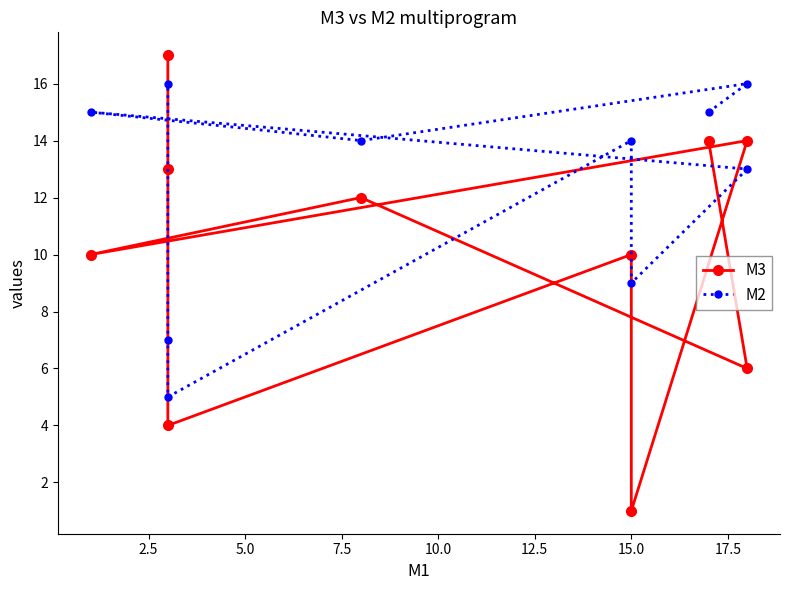

Is it true that M2 equals 4 at 10.0?

False